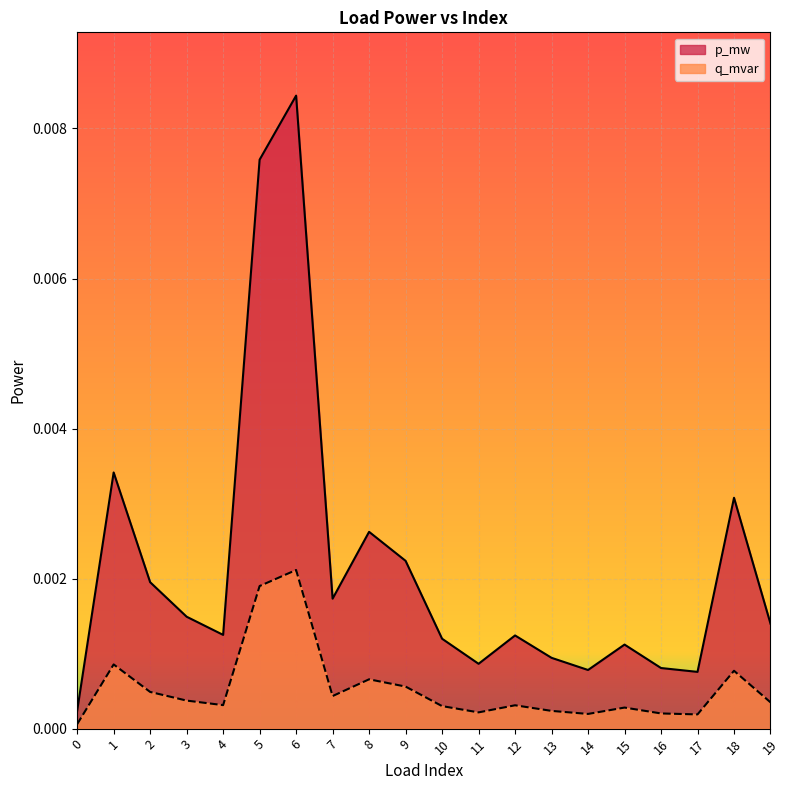

Which series has the largest total across all categories?

p_mw